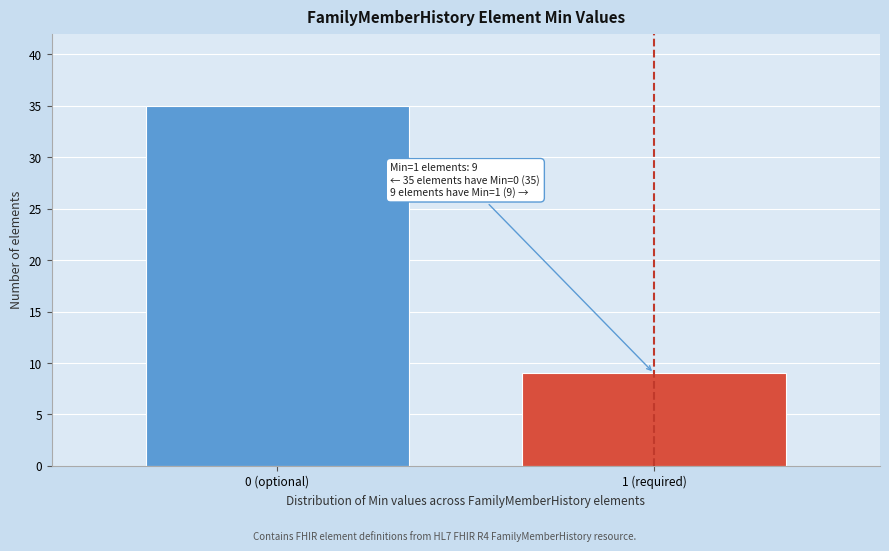

Reading left to right, transcribe all the data shown in this chart.

0 (optional)=35	1 (required)=9